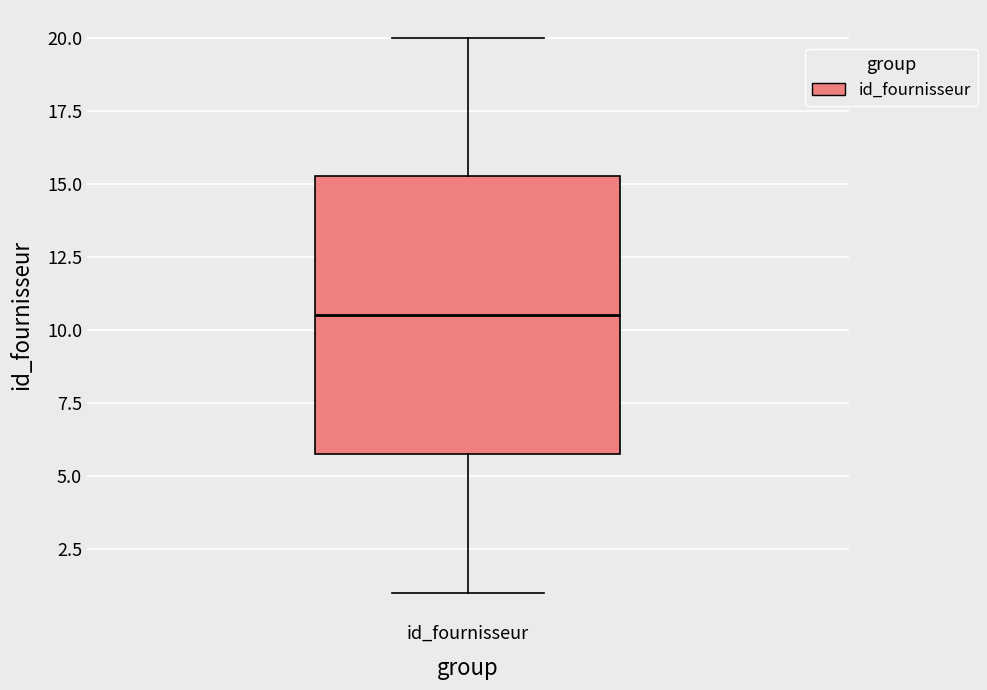

Read this box plot against the y-axis: the position of the median line, the range covered by the box, and the ends of both whiskers. The values are not printed on the chart, so give them approximately, as read against the axis.

median 10.5, box 6.0 to 15.5, whiskers 1.0 to 20.0